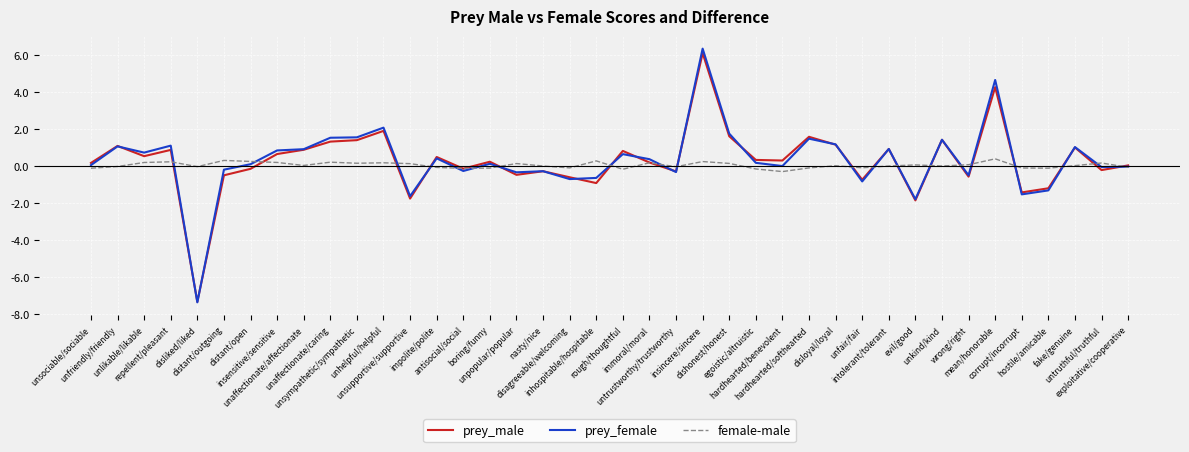

Which series has the largest range (max minus min)?

prey_female